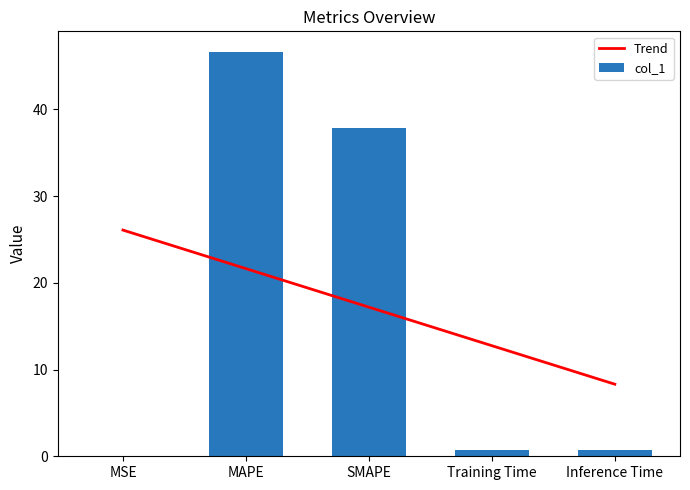

What is the label of the 1st bar from the left?

MSE